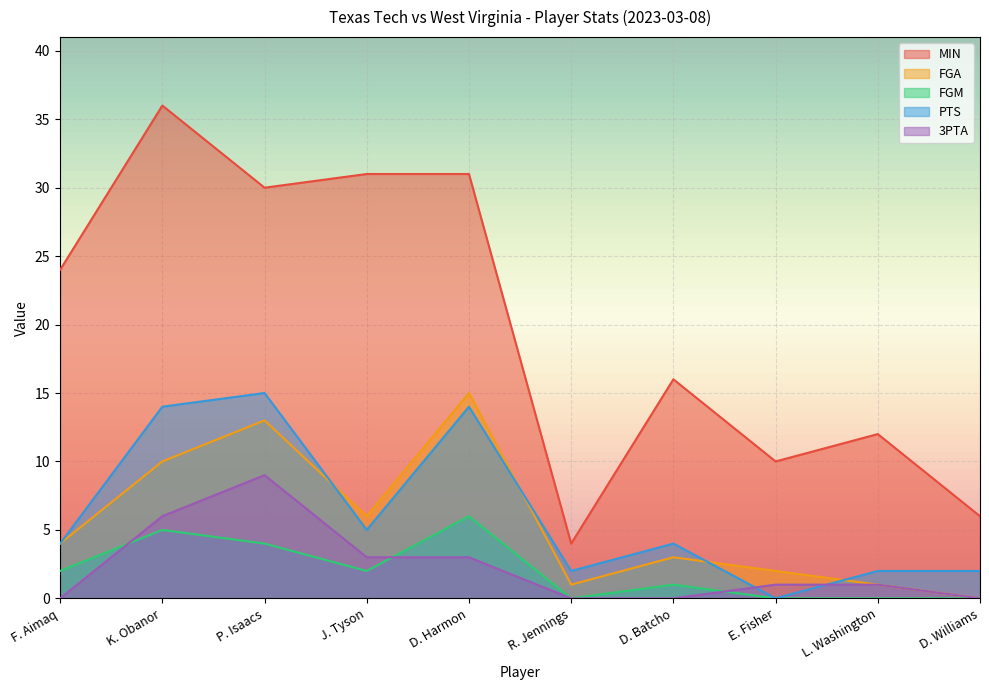

Which category has the lowest value in the MIN series?

R. Jennings